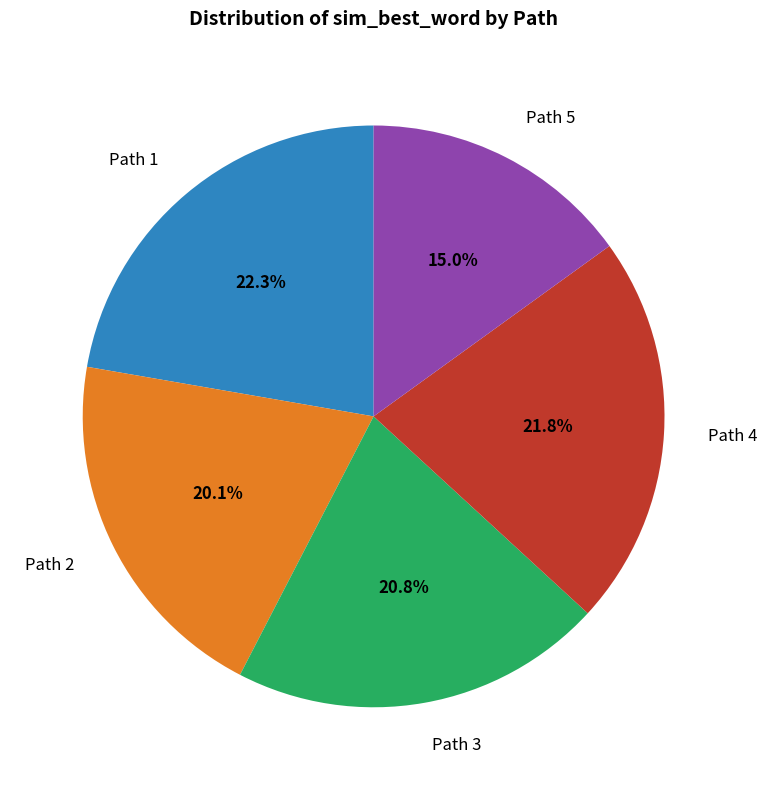

Is there a majority slice in this chart?

No